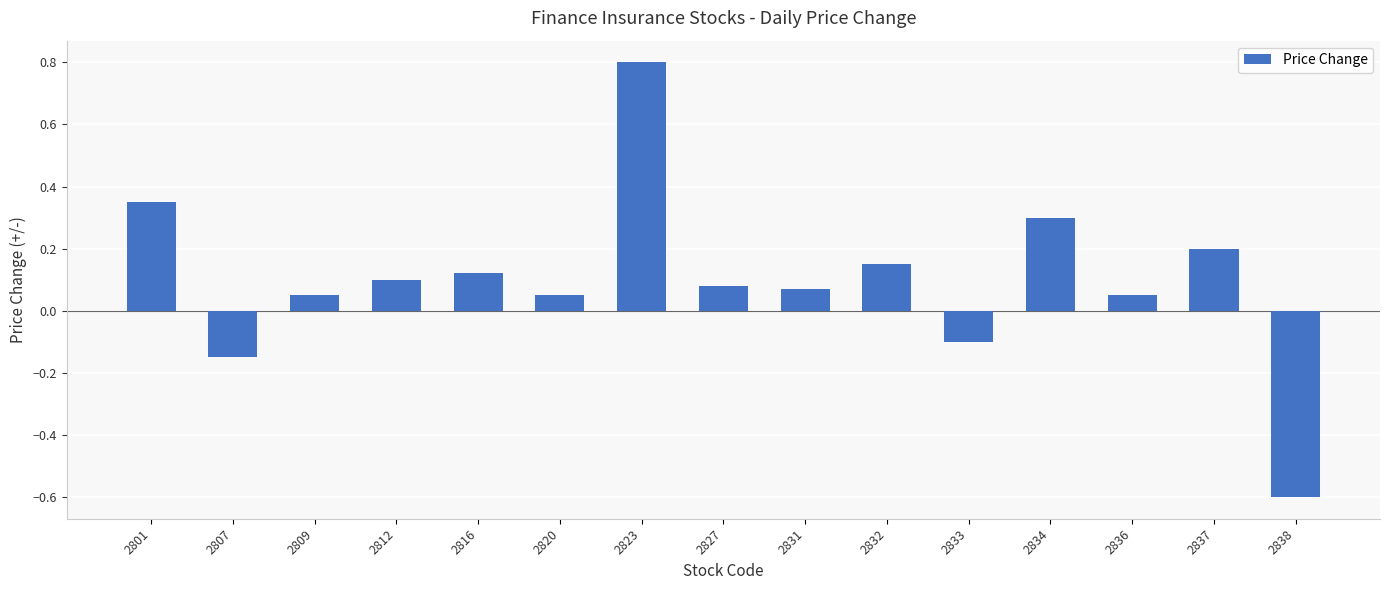

What is the value of the 15th bar from the left?

-0.6